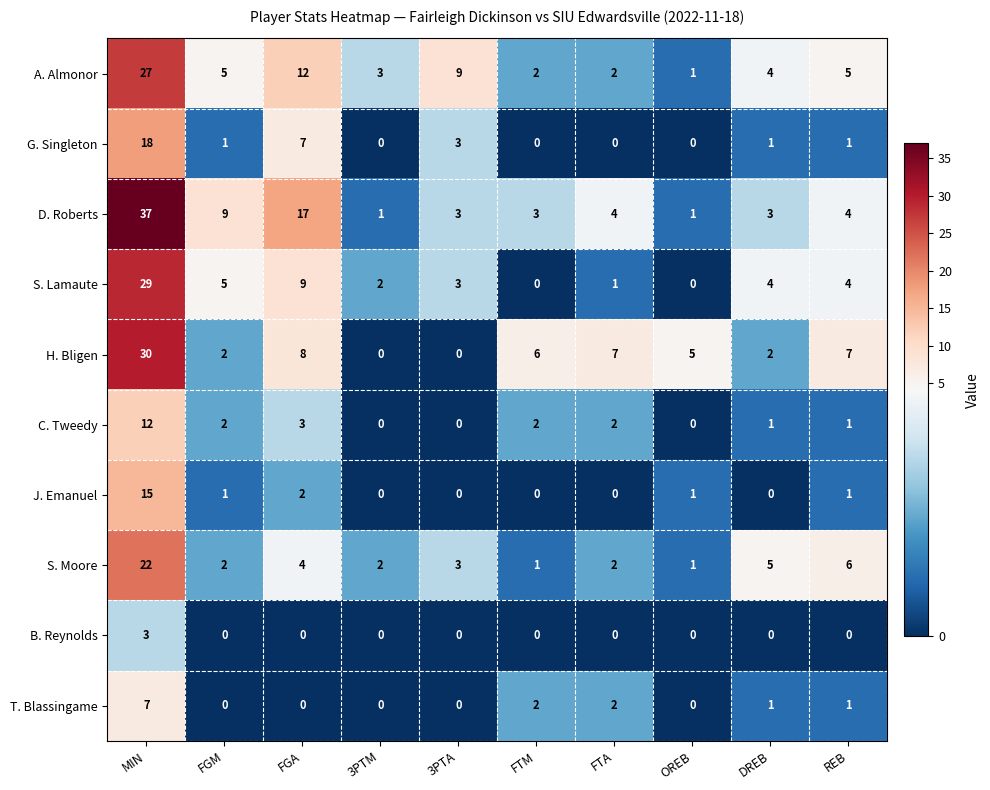

At which category is the sum across all series the highest?

MIN